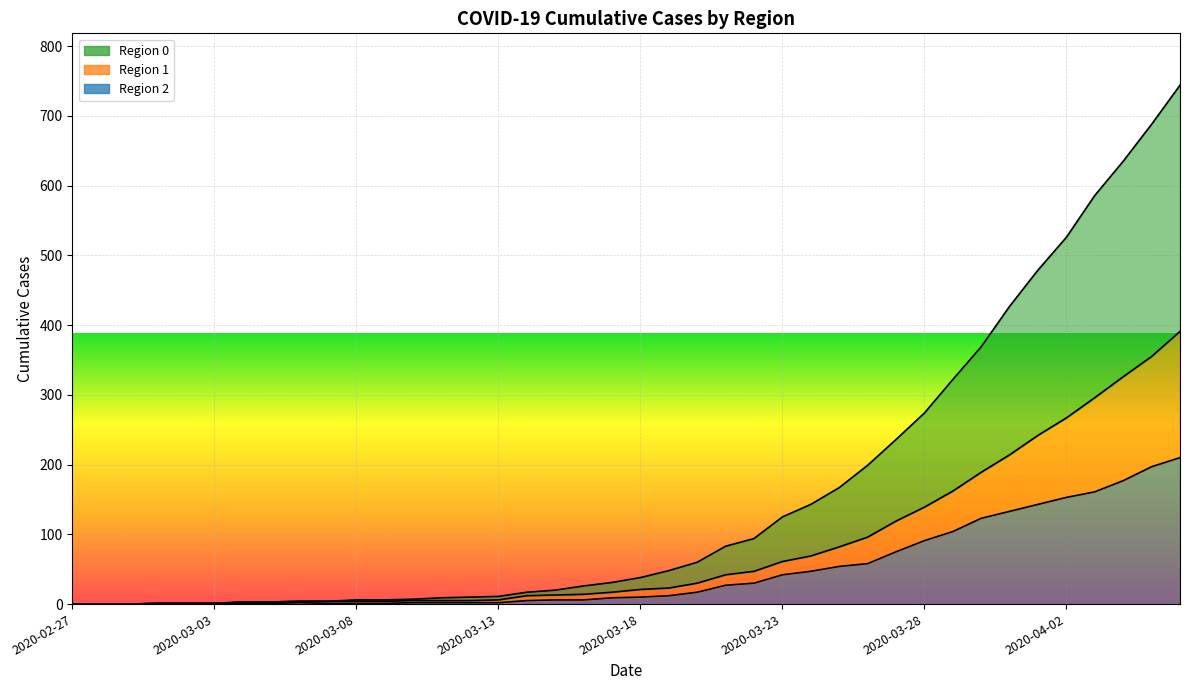

Reading left to right, what are all the values shown in this chart?

0: 2020-02-27=0	2020-02-28=0	2020-02-29=0	2020-03-01=1	2020-03-02=1	2020-03-03=1	2020-03-04=3	2020-03-05=3	2020-03-06=4	2020-03-07=4	2020-03-08=6	2020-03-09=6	2020-03-10=7	2020-03-11=9	2020-03-12=10	2020-03-13=11	2020-03-14=17	2020-03-15=20	2020-03-16=26	2020-03-17=31	2020-03-18=38	2020-03-19=48	2020-03-20=60	2020-03-21=83	2020-03-22=94	2020-03-23=125	2020-03-24=143	2020-03-25=167	2020-03-26=199	2020-03-27=236	2020-03-28=274	2020-03-29=322	2020-03-30=369	2020-03-31=427	2020-04-01=479	2020-04-02=526	2020-04-03=586	2020-04-04=635	2020-04-05=688	2020-04-06=744
1: 2020-02-27=0	2020-02-28=0	2020-02-29=0	2020-03-01=1	2020-03-02=1	2020-03-03=1	2020-03-04=3	2020-03-05=3	2020-03-06=4	2020-03-07=4	2020-03-08=4	2020-03-09=4	2020-03-10=5	2020-03-11=5	2020-03-12=5	2020-03-13=6	2020-03-14=12	2020-03-15=13	2020-03-16=14	2020-03-17=17	2020-03-18=21	2020-03-19=23	2020-03-20=30	2020-03-21=42	2020-03-22=47	2020-03-23=61	2020-03-24=69	2020-03-25=82	2020-03-26=96	2020-03-27=119	2020-03-28=139	2020-03-29=162	2020-03-30=189	2020-03-31=214	2020-04-01=242	2020-04-02=267	2020-04-03=296	2020-04-04=326	2020-04-05=355	2020-04-06=391
2: 2020-02-27=0	2020-02-28=0	2020-02-29=0	2020-03-01=1	2020-03-02=1	2020-03-03=1	2020-03-04=1	2020-03-05=1	2020-03-06=2	2020-03-07=1	2020-03-08=1	2020-03-09=1	2020-03-10=2	2020-03-11=2	2020-03-12=2	2020-03-13=2	2020-03-14=5	2020-03-15=6	2020-03-16=6	2020-03-17=9	2020-03-18=10	2020-03-19=12	2020-03-20=17	2020-03-21=27	2020-03-22=30	2020-03-23=42	2020-03-24=47	2020-03-25=54	2020-03-26=58	2020-03-27=75	2020-03-28=91	2020-03-29=104	2020-03-30=123	2020-03-31=133	2020-04-01=143	2020-04-02=153	2020-04-03=161	2020-04-04=177	2020-04-05=197	2020-04-06=210